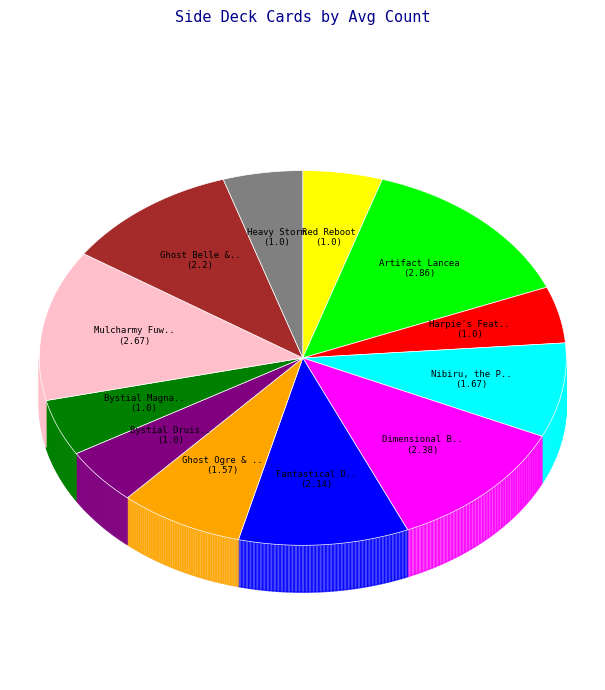

True or false: Harpie's Feather Duster accounts for 19% of the total.

False